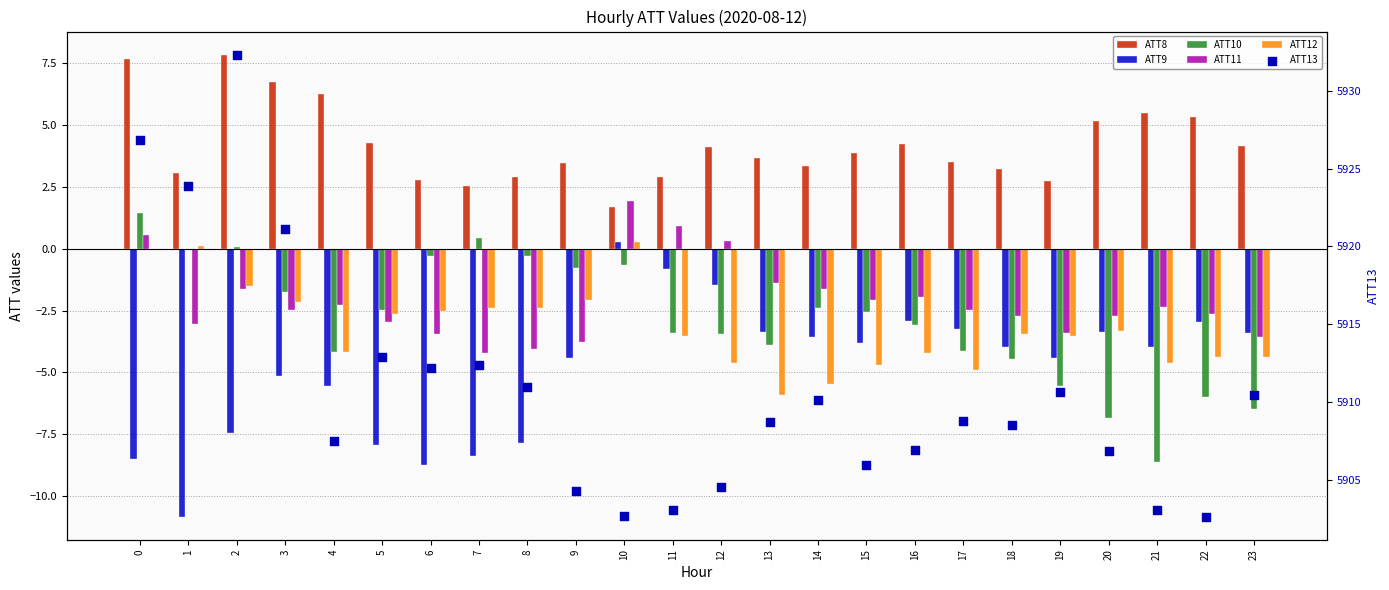

At how many categories does at least one series exceed 2374?

24